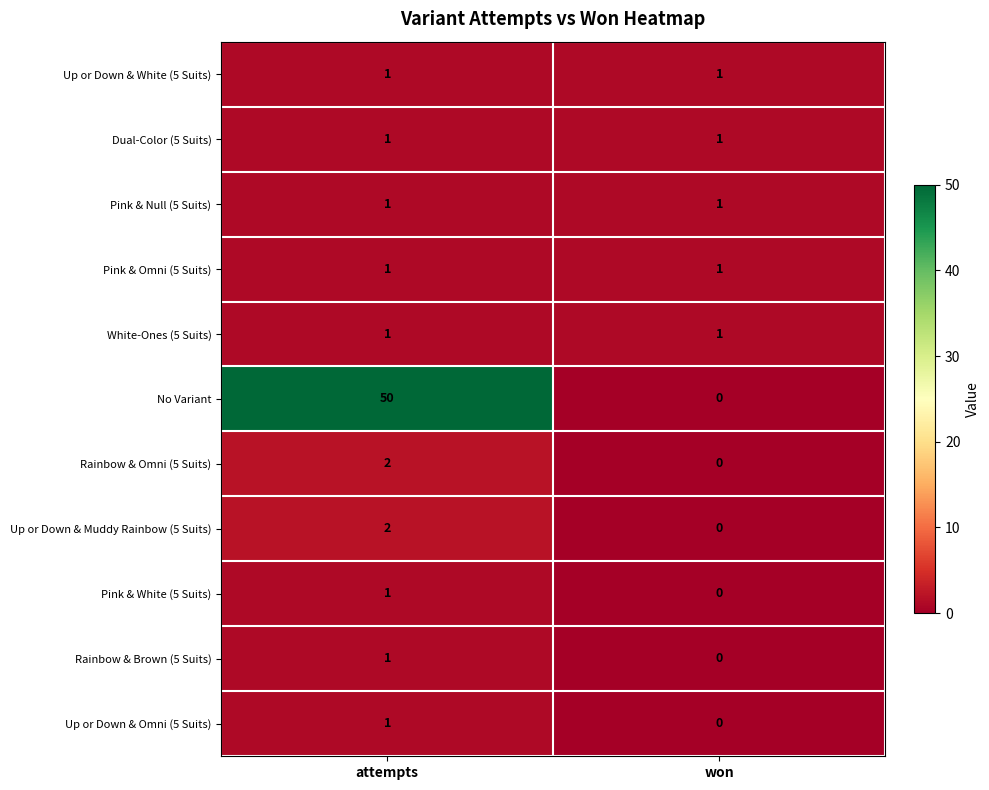

The value of Pink & White (5 Suits) at attempts is 0. True or false?

False